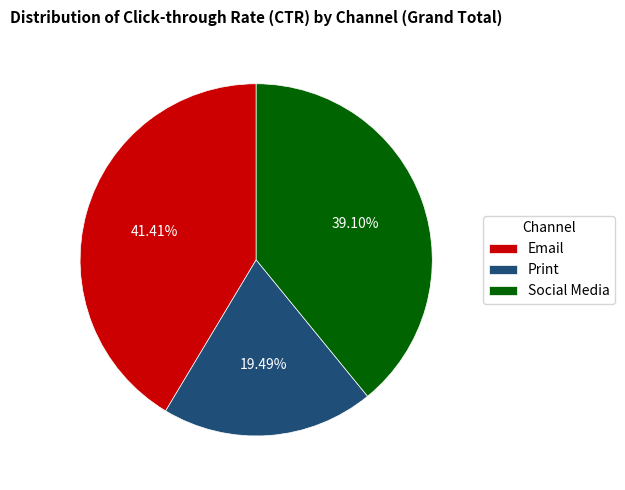

Which slice is the largest?

Email